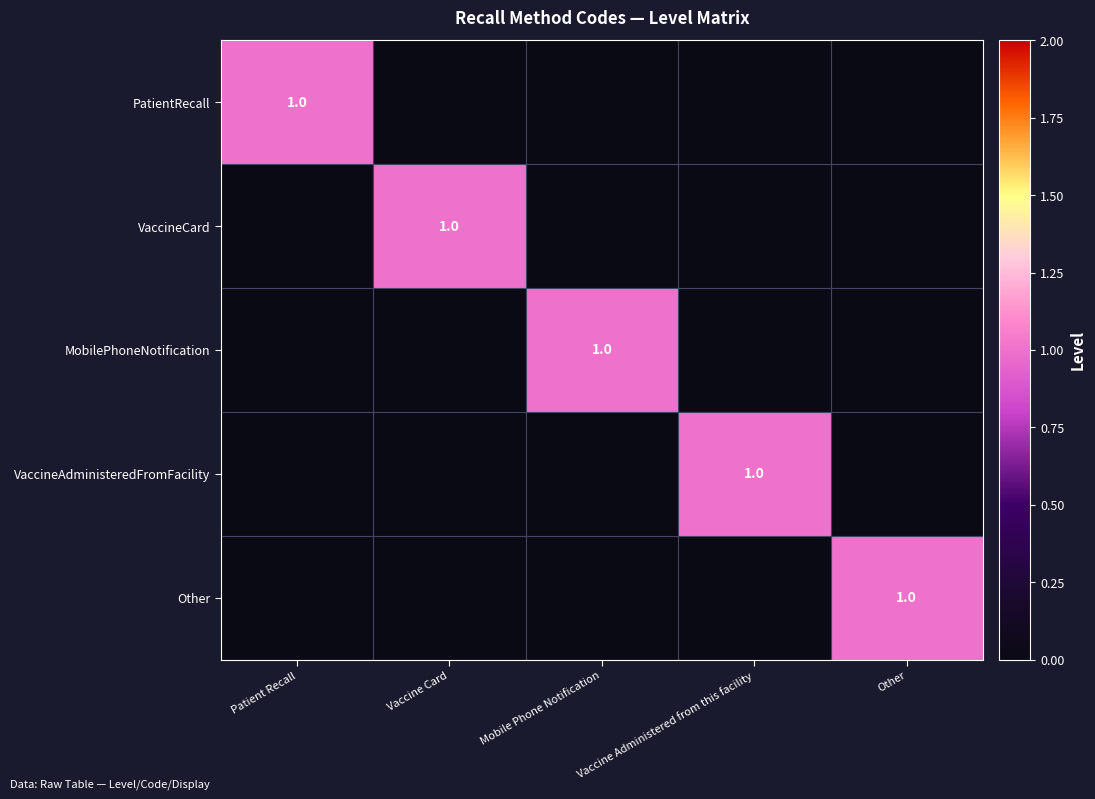

Which series has the largest total across all categories?

PatientRecall